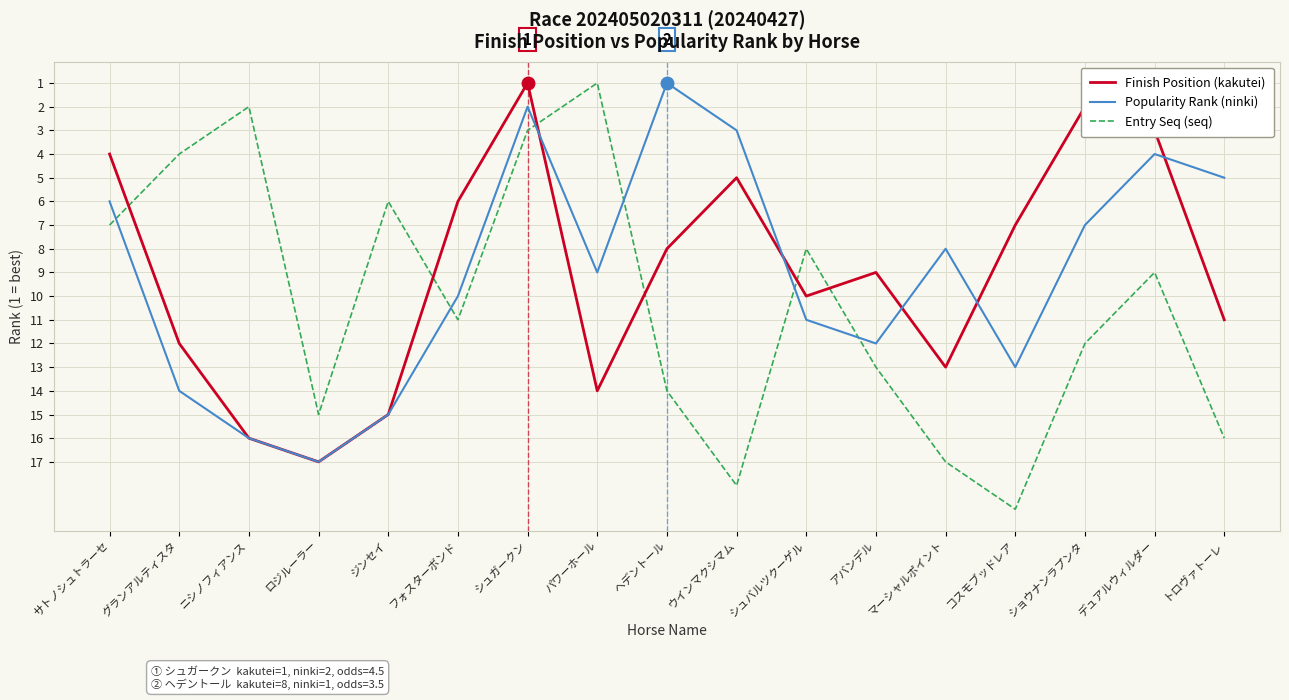

Is the value of Entry Seq (seq) at デュアルウィルダー greater than the value of Finish Position (kakutei) at ヘデントール?

Yes